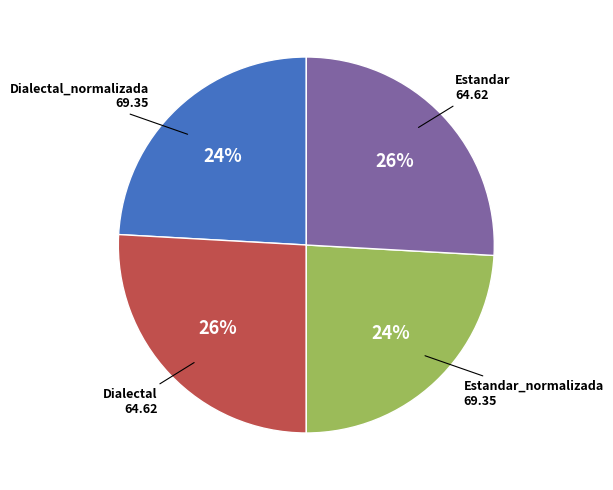

Does any single category account for the majority?

No